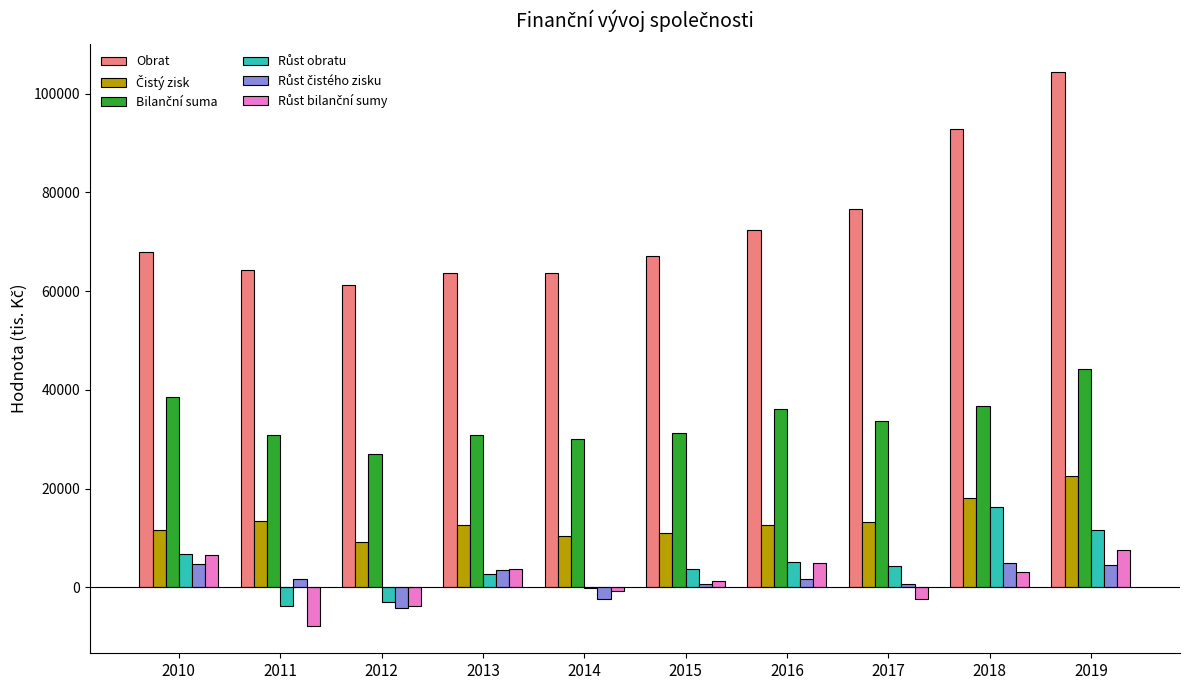

Which series has the largest range (max minus min)?

Obrat